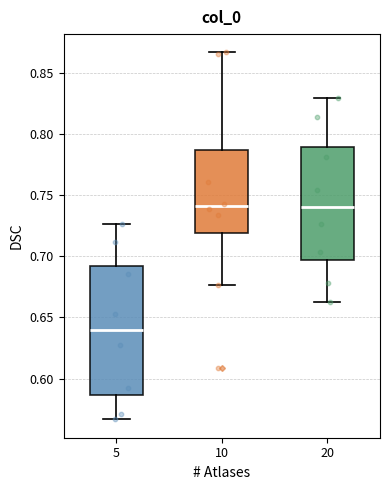

Where is the lower edge of the box at x = 5 on the y-axis? The values are not printed on the chart, so give them approximately, as read against the axis.

0.585